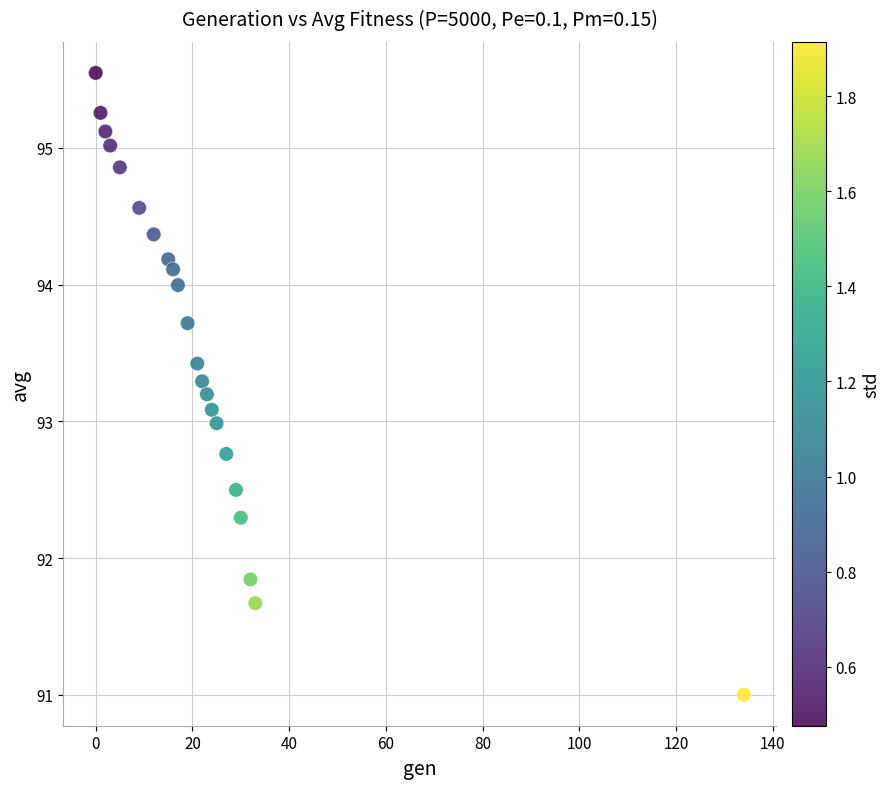

What is the range of X values (max minus min)?

134.0